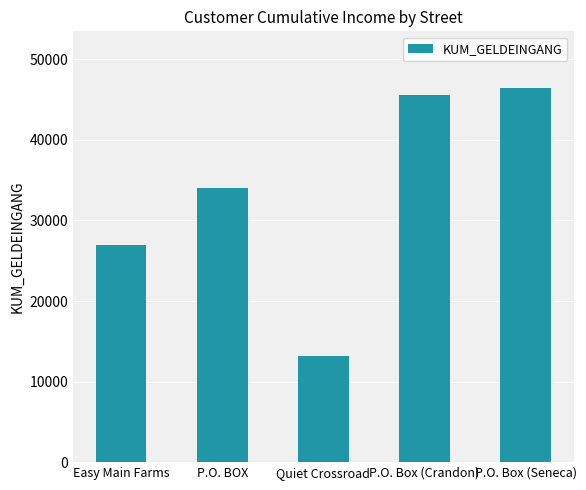

Reading left to right, what are all the values shown in this chart?

Easy Main Farms=27000	P.O. BOX=34000	Quiet Crossroad=13140	P.O. Box (Crandon)=45520	P.O. Box (Seneca)=46500